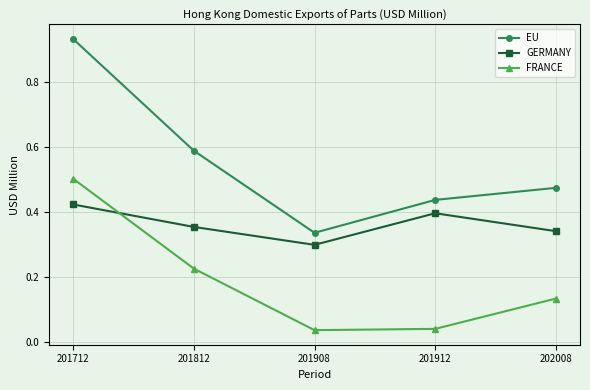

Between which two adjacent categories do FRANCE and GERMANY first intersect?

201712 and 201812